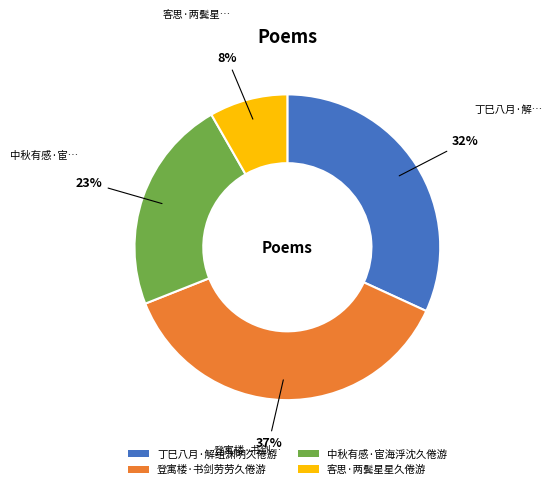

Rank the categories by value from highest to lowest.

登寓楼·书剑劳劳久倦游, 丁巳八月·解组渊明久倦游, 中秋有感·宦海浮沈久倦游, 客思·两鬓星星久倦游